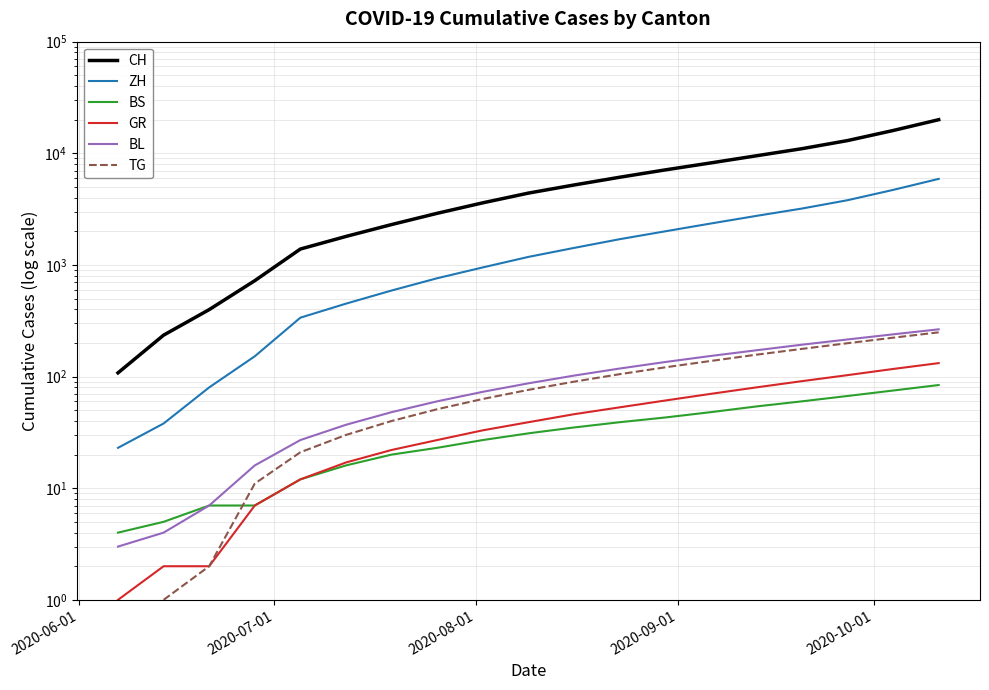

What is the smallest value displayed?

1.0